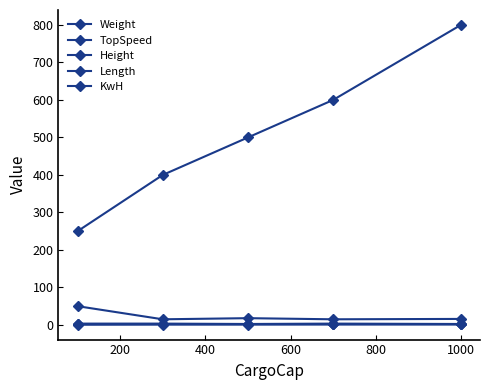

At how many categories does at least one series exceed 518?

2